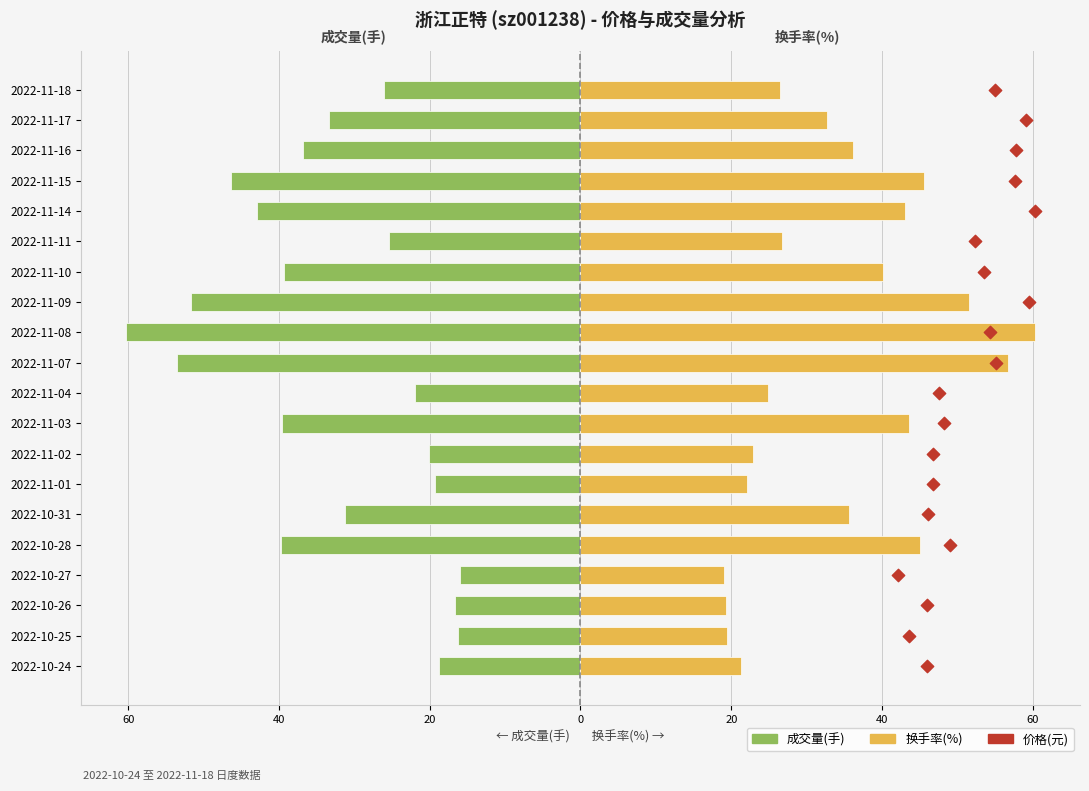

What are all the series names shown in the legend?

成交量(手), 换手率(%), 价格(元)